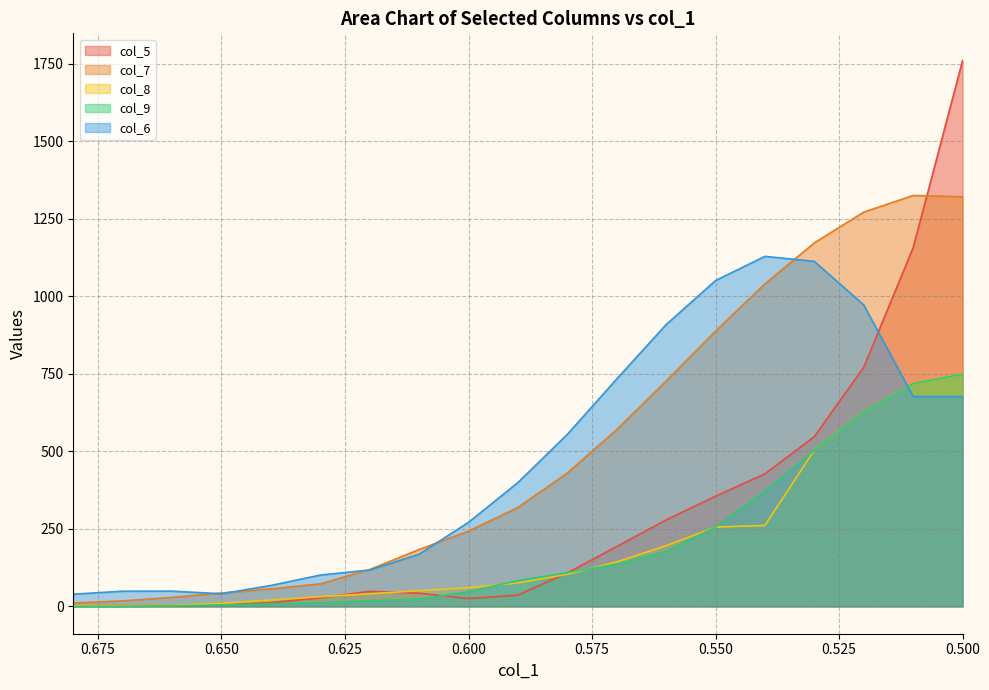

What is the label of the 10th point from the right?

0.59